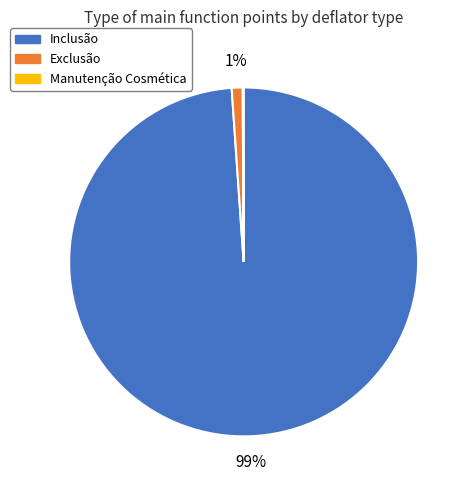

What percentage is the Inclusão slice, to the nearest percent?

99%